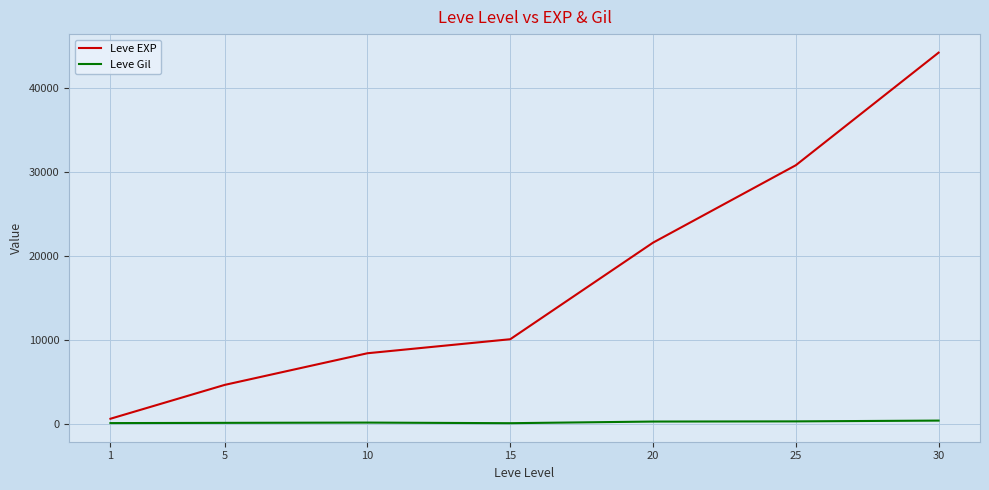

Is the value of Leve EXP at 15 greater than the value of Leve Gil at 5?

Yes